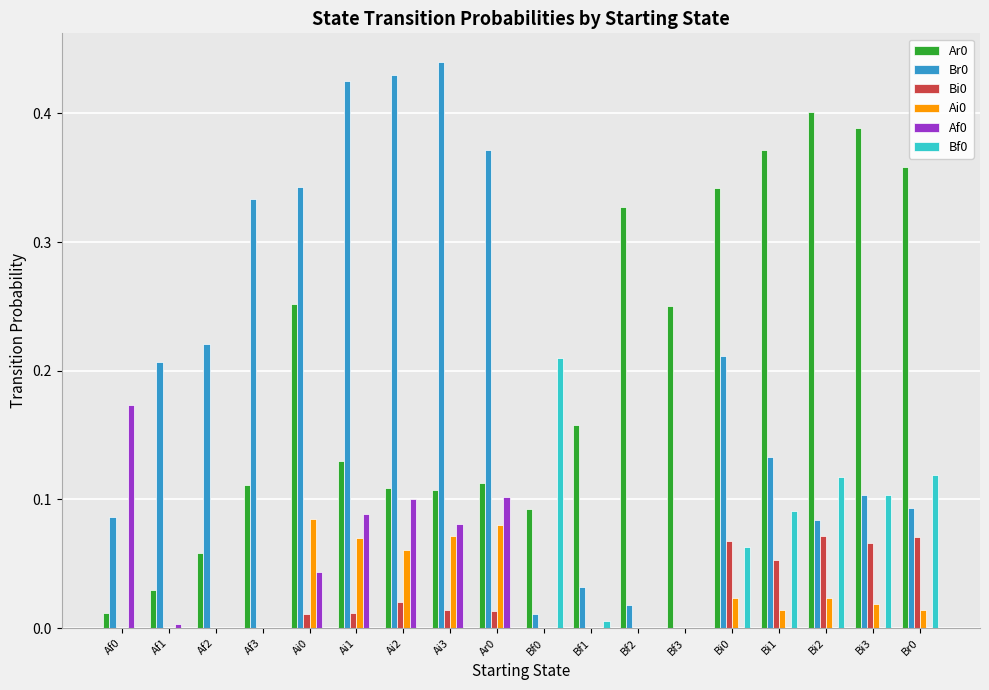

Which label corresponds to the largest value in the chart?

Ai3